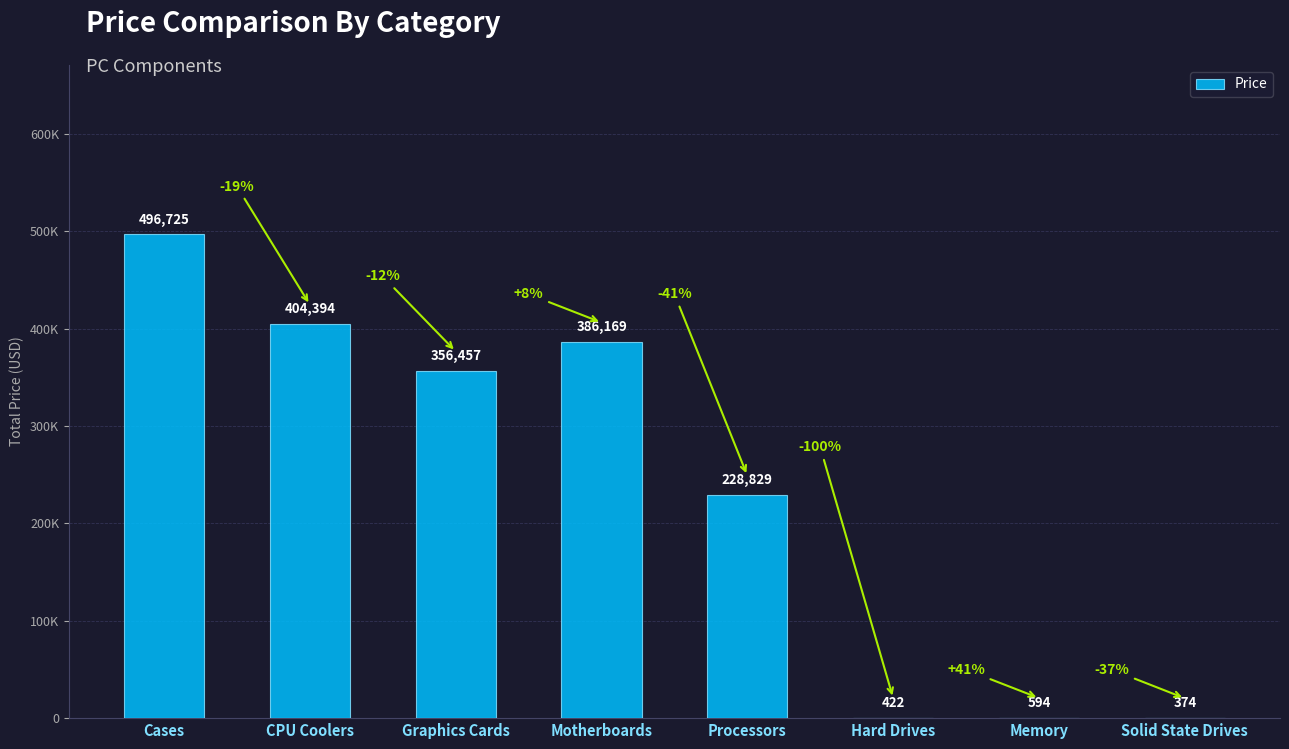

Are the bars horizontal?

No